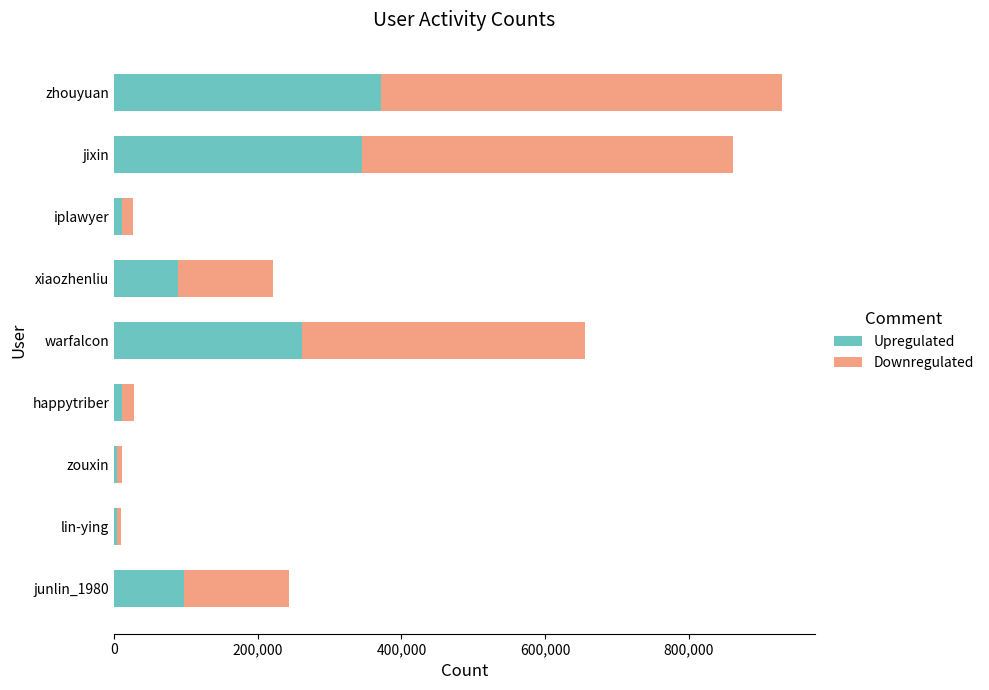

At which label does Upregulated reach its peak?

zhouyuan